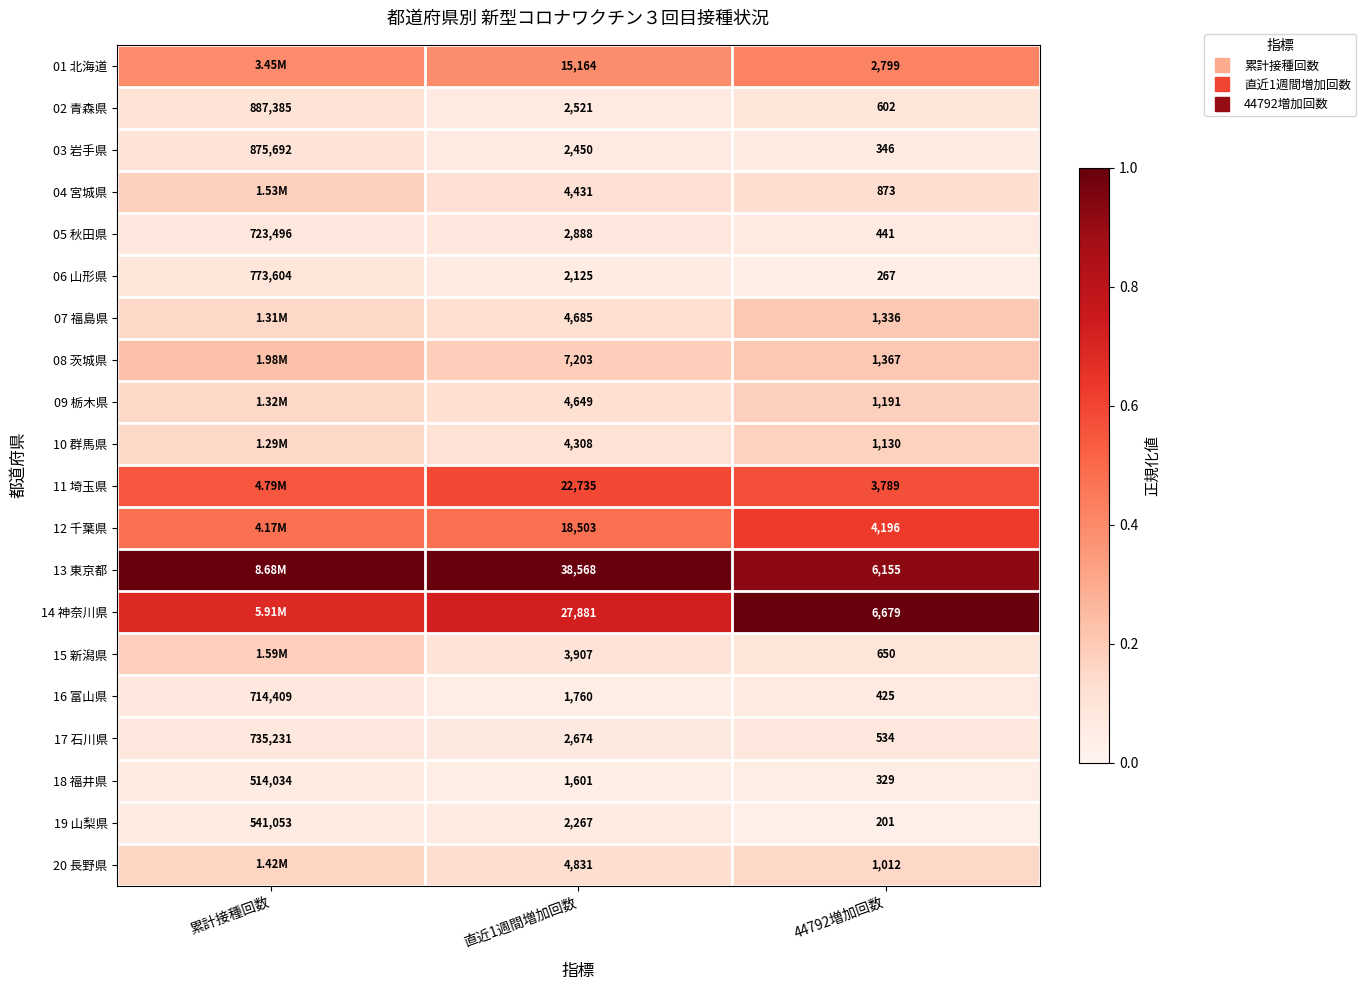

Read the 05 秋田県 value at 直近1週間増加回数.

0.1